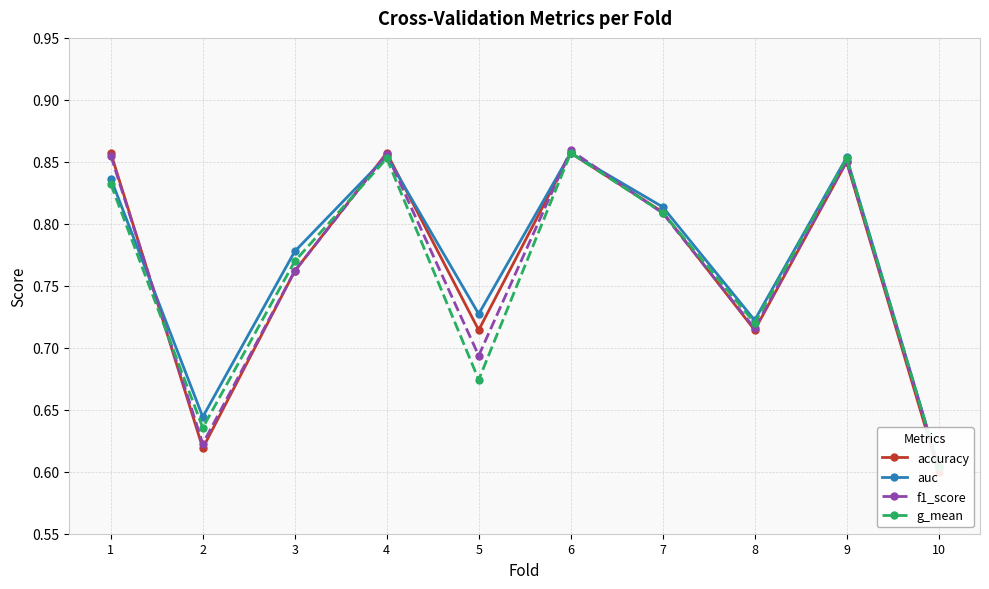

Is it true that g_mean equals 0.3 at 10?

False